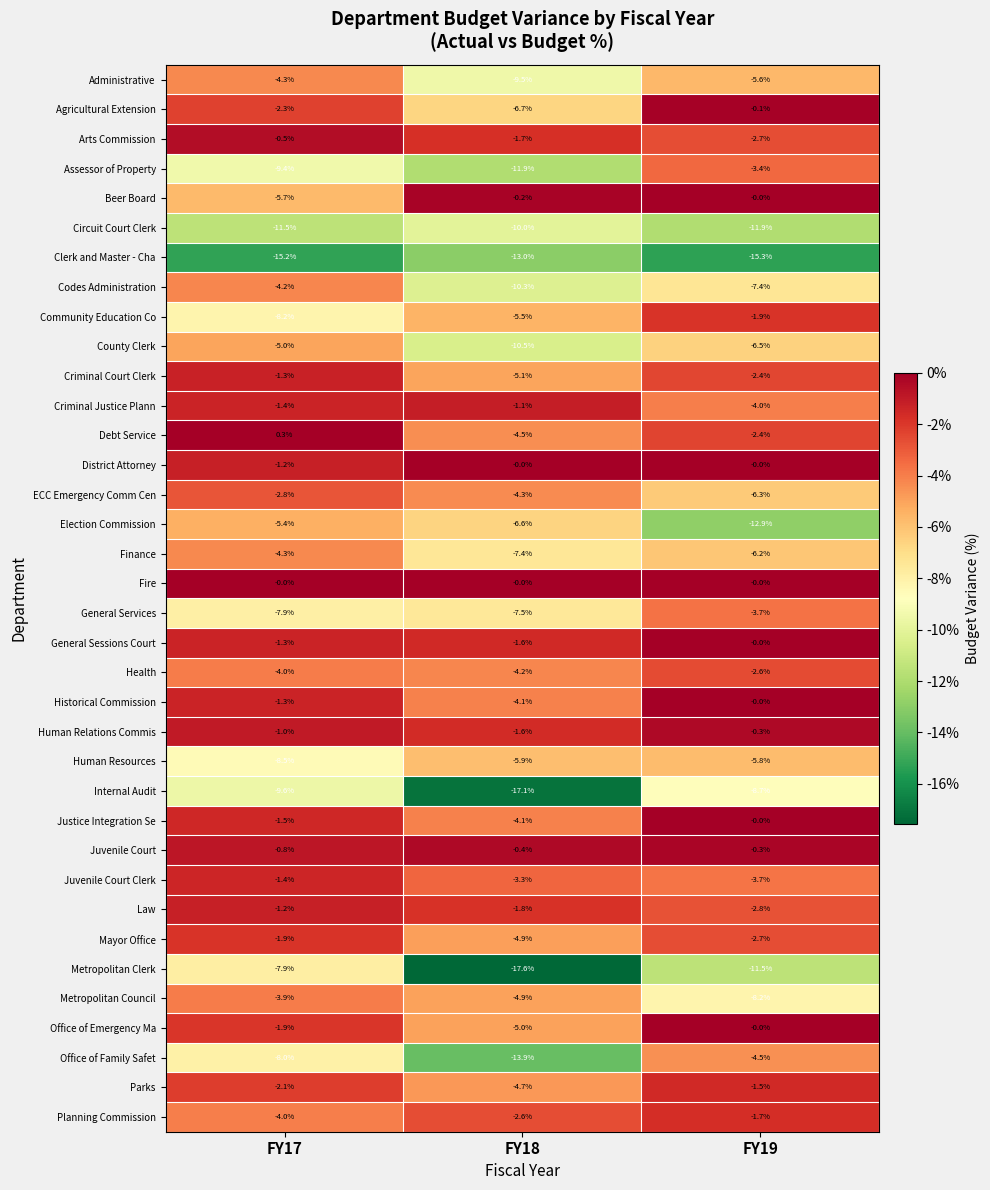

At which label is Mayor Office closest to -3?

FY19